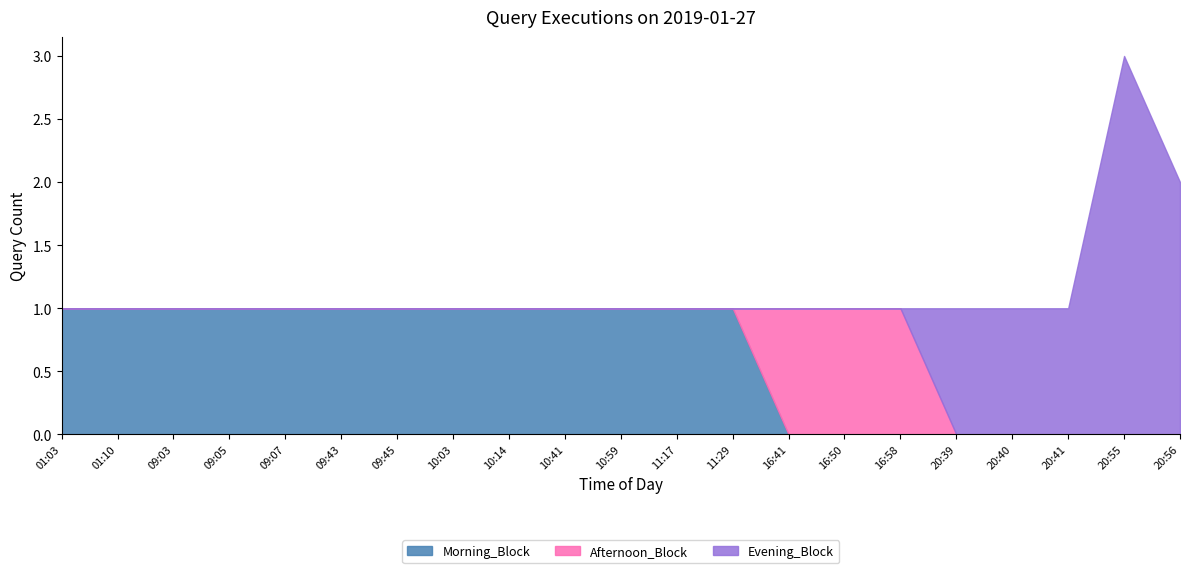

Where is Afternoon_Block nearest to the value 0?

01:03